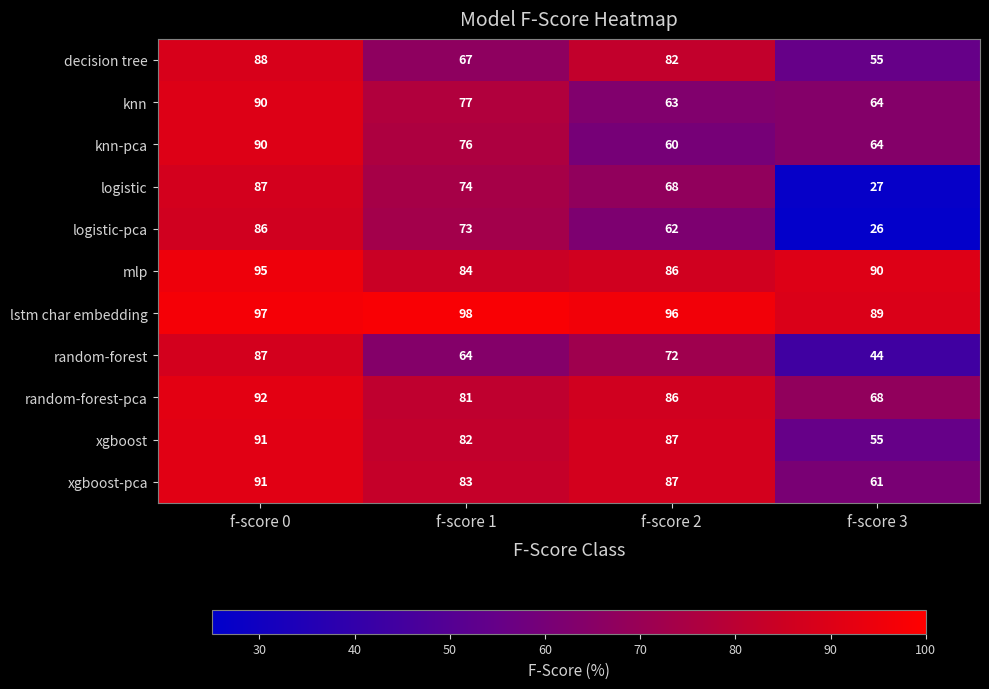

What is the total value across all series at f-score 2?

849